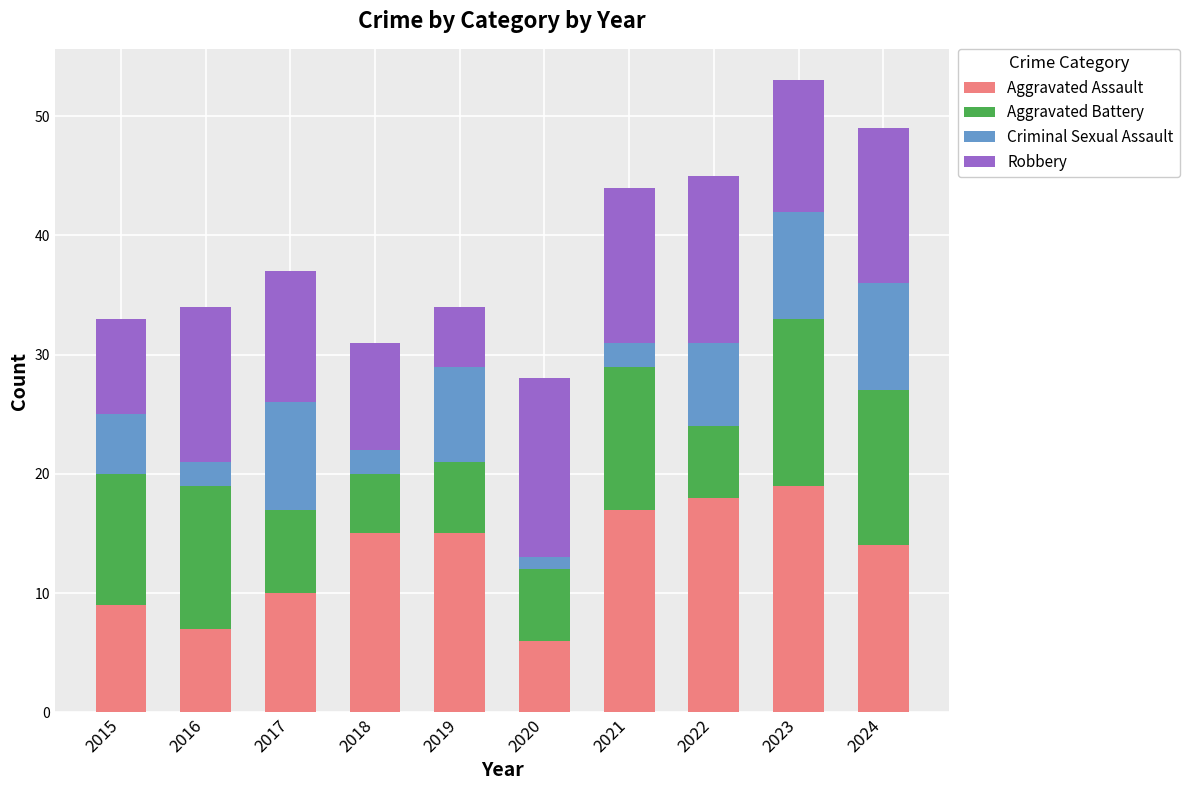

The Aggravated Assault series shows 15 at 2018. True or false?

True